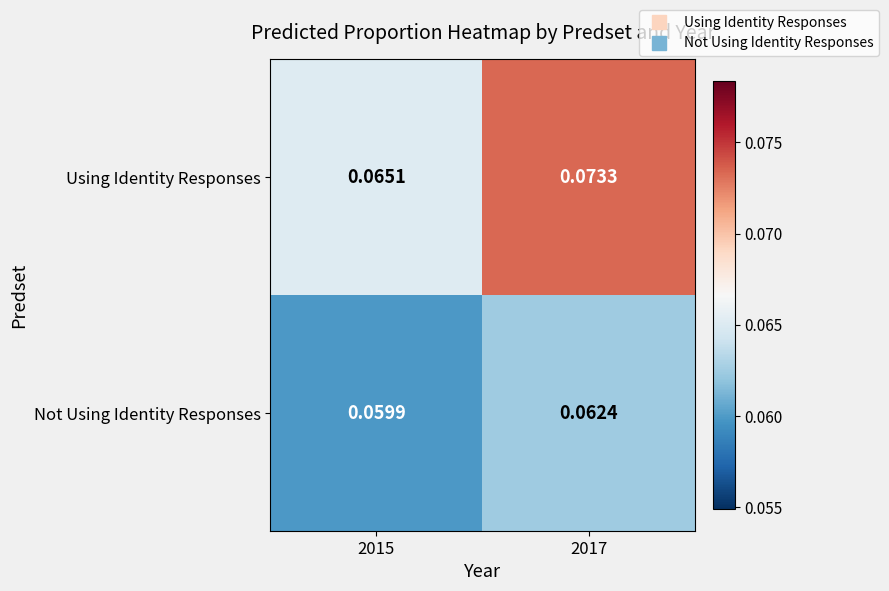

Which series has the largest total across all categories?

Using Identity Responses